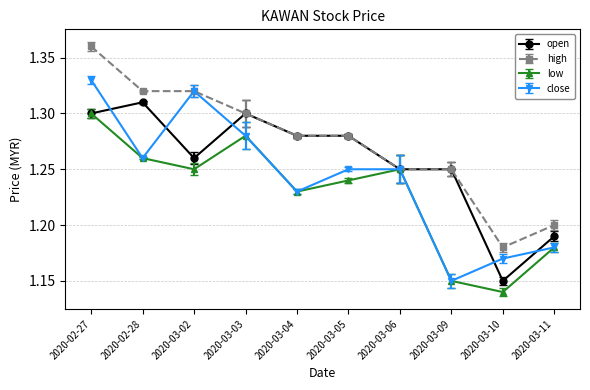

Is it true that high equals 1.2 at 2020-03-09?

True